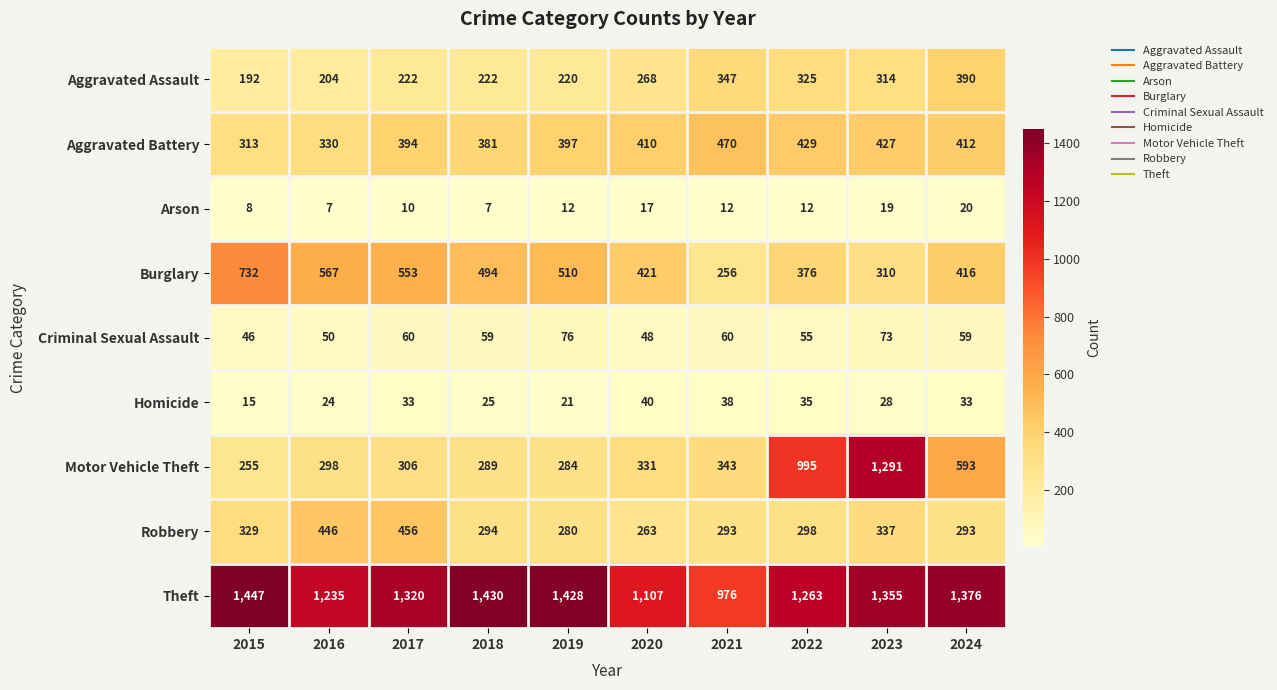

What is the difference between the Motor Vehicle Theft values at 2023 and 2022?

296